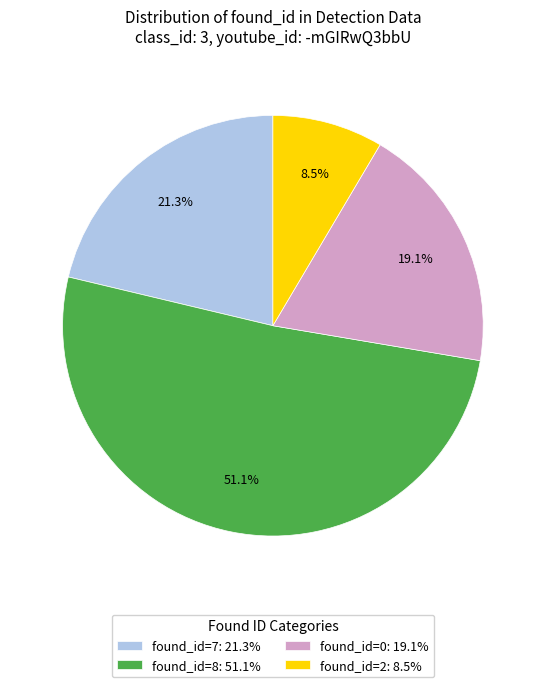

Which category has the smallest portion of the pie?

found_id=2: 8.5%